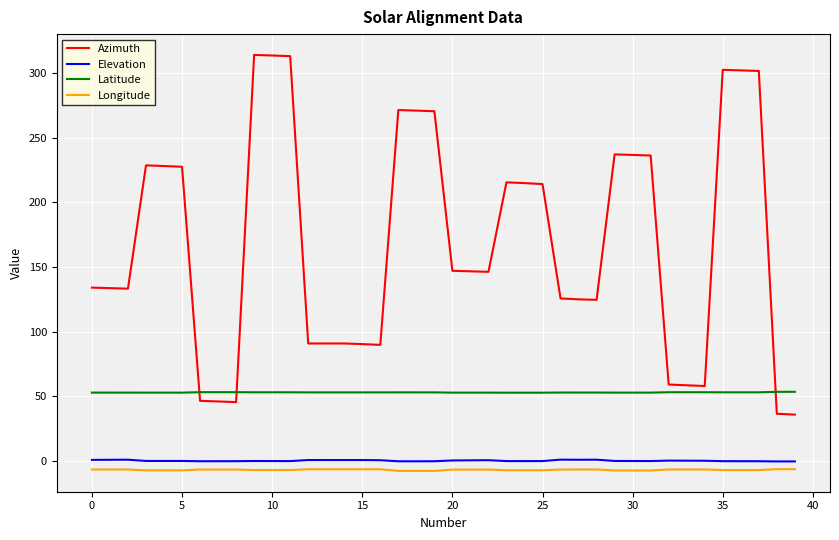

Is this an area chart (filled region under the line)?

No